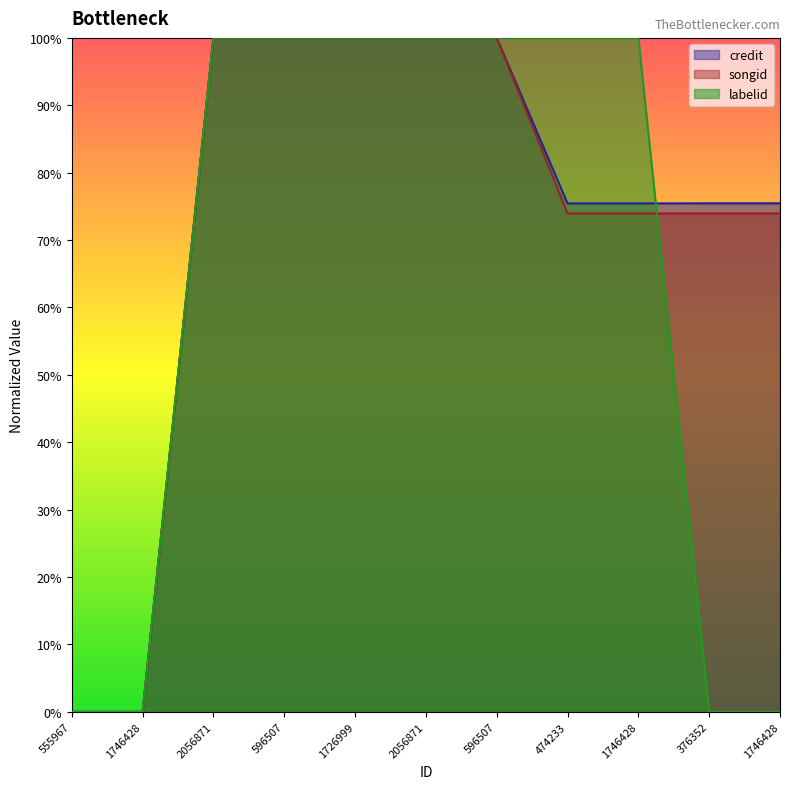

True or false: songid has more than 1 interior local peaks.

False